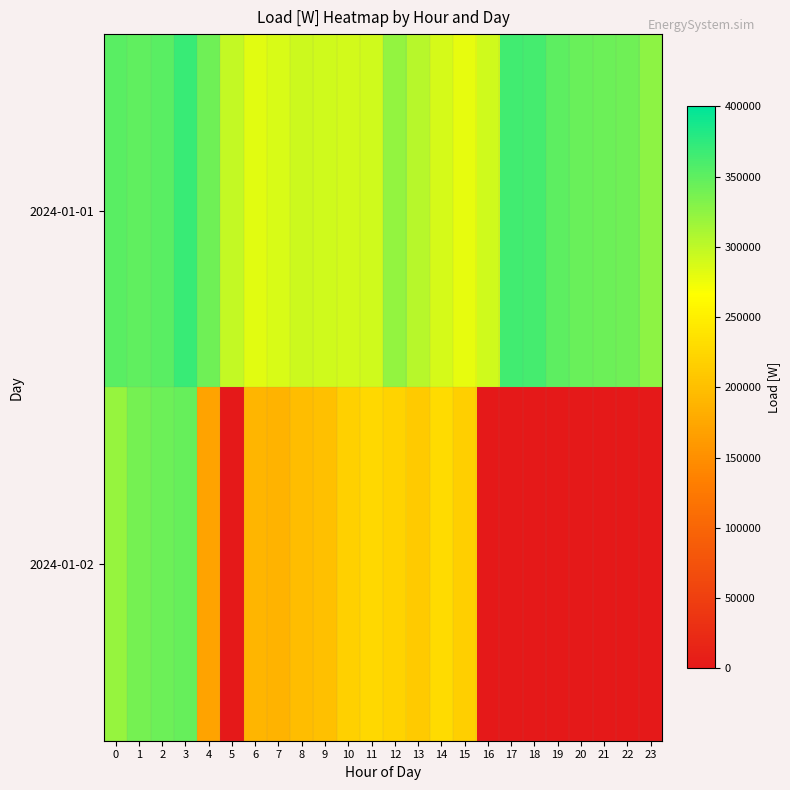

What is the total value across all series at 9?

491781.4